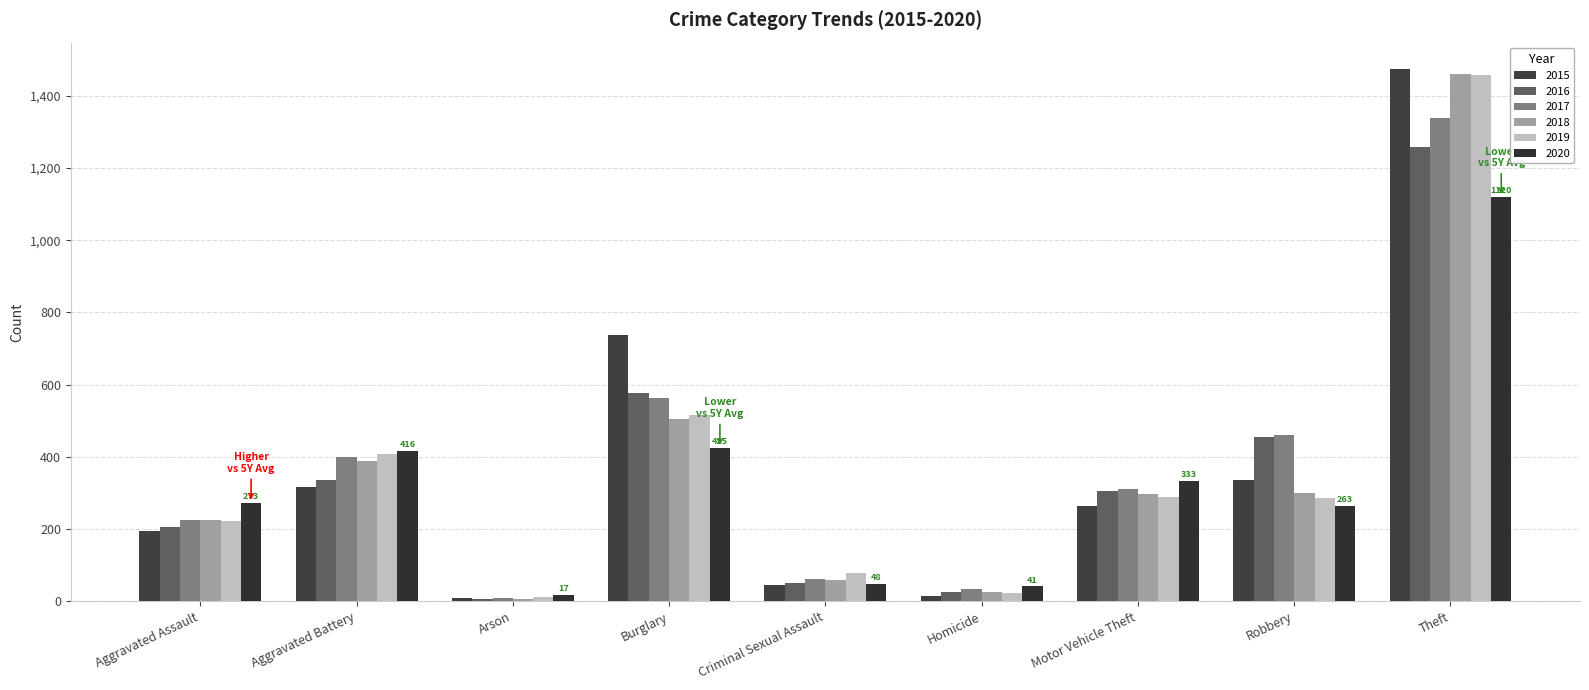

Rank the categories by 2016 value from highest to lowest.

Theft, Burglary, Robbery, Aggravated Battery, Motor Vehicle Theft, Aggravated Assault, Criminal Sexual Assault, Homicide, Arson